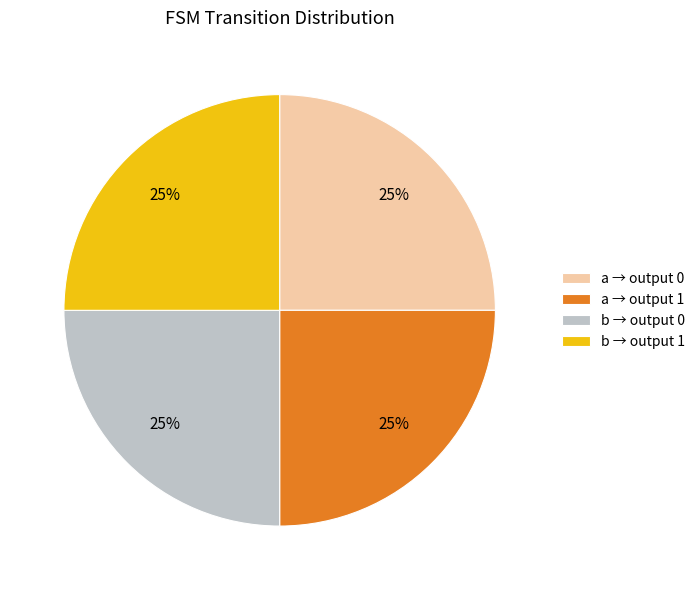

Is it true that a → output 0 is 25% of the pie?

True